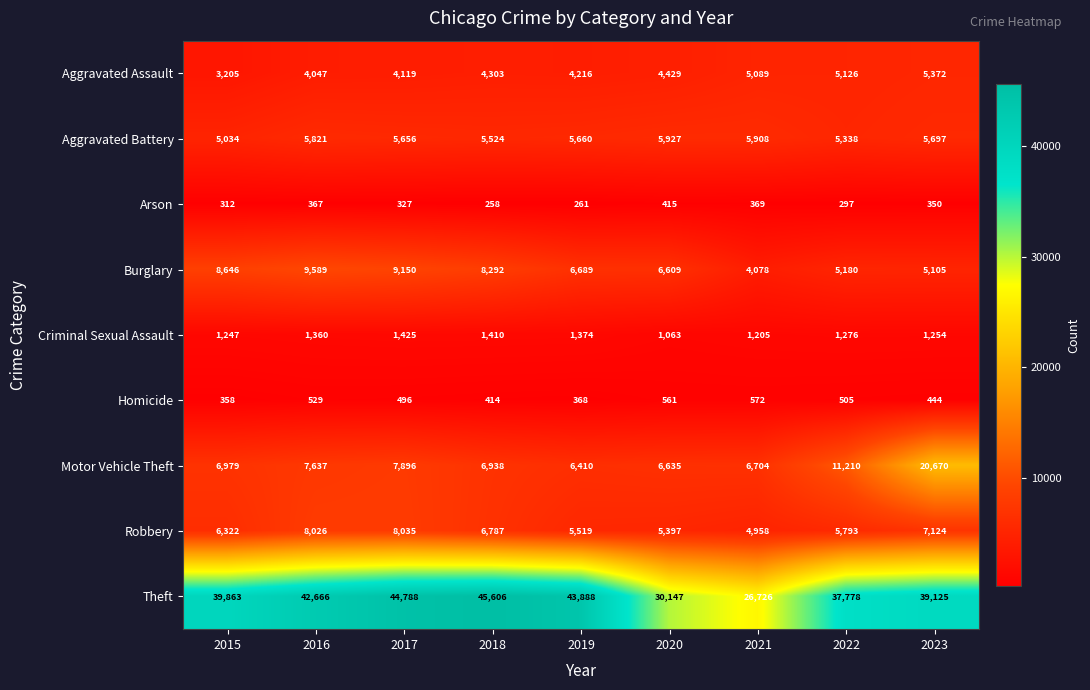

What is the total value across all series at 2017?

81892